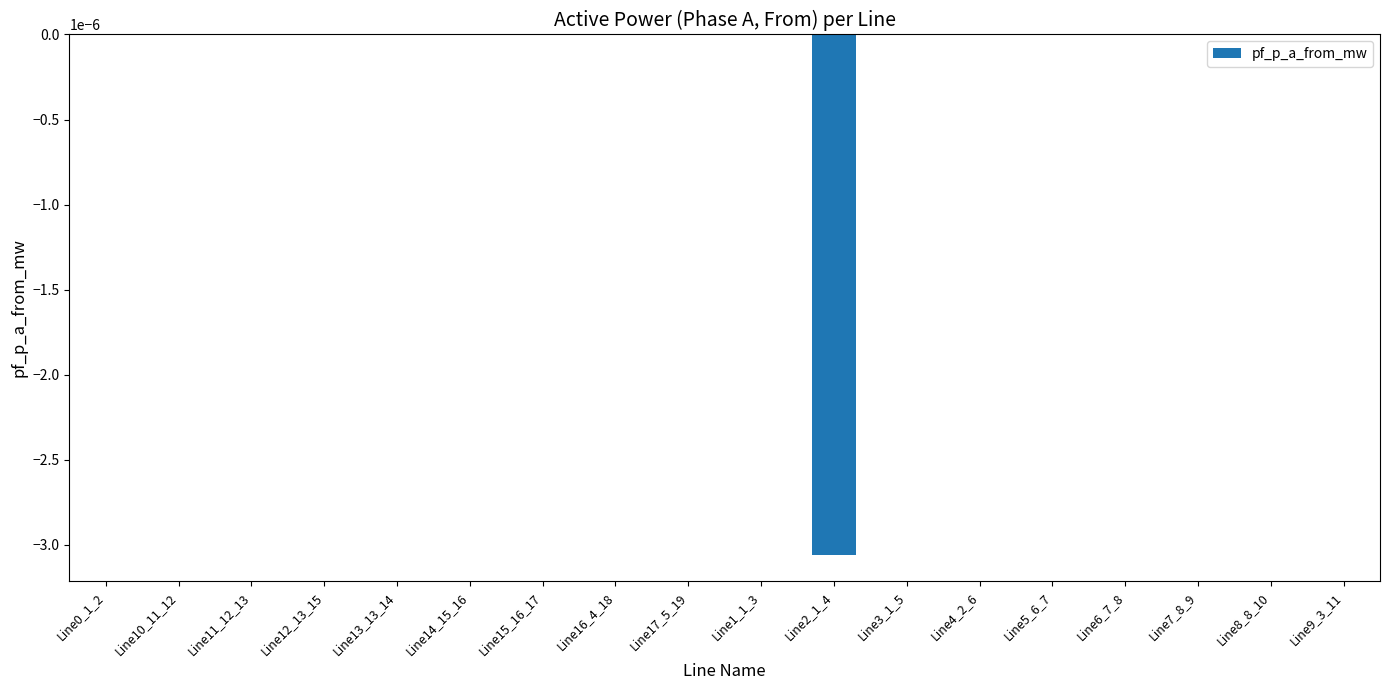

Is it true that the value at Line11_12_13 is -0.0?

True